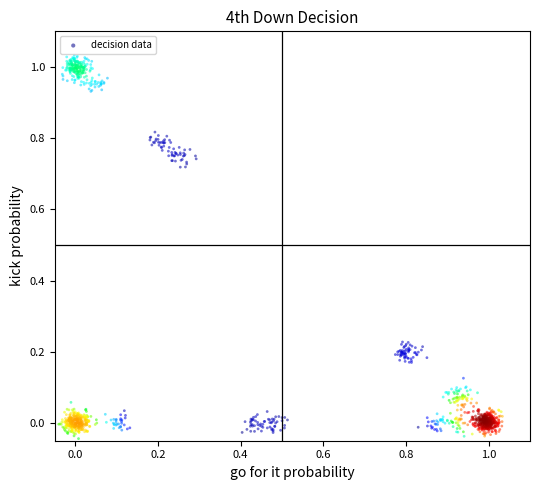

What is the range of X values (max minus min)?

1.1